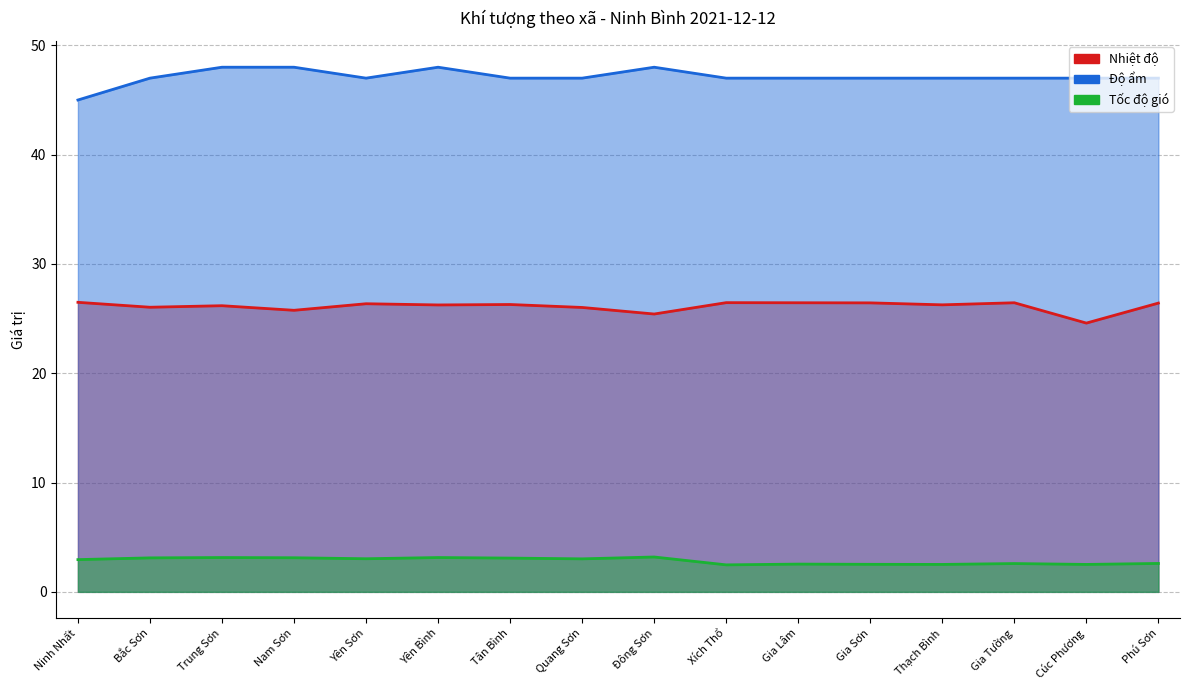

Reading left to right, extract all data points from this chart.

Nhiệt độ: Ninh Nhất=26.5	Bắc Sơn=26.0	Trung Sơn=26.2	Nam Sơn=25.8	Yên Sơn=26.4	Yên Bình=26.2	Tân Bình=26.3	Quang Sơn=26.0	Đông Sơn=25.4	Xích Thổ=26.5	Gia Lâm=26.4	Gia Sơn=26.4	Thạch Bình=26.3	Gia Tường=26.4	Cúc Phương=24.6	Phú Sơn=26.4
Độ ẩm: Ninh Nhất=45.0	Bắc Sơn=47.0	Trung Sơn=48.0	Nam Sơn=48.0	Yên Sơn=47.0	Yên Bình=48.0	Tân Bình=47.0	Quang Sơn=47.0	Đông Sơn=48.0	Xích Thổ=47.0	Gia Lâm=47.0	Gia Sơn=47.0	Thạch Bình=47.0	Gia Tường=47.0	Cúc Phương=47.0	Phú Sơn=47.0
Tốc độ gió: Ninh Nhất=3.0	Bắc Sơn=3.1	Trung Sơn=3.1	Nam Sơn=3.1	Yên Sơn=3.0	Yên Bình=3.1	Tân Bình=3.1	Quang Sơn=3.0	Đông Sơn=3.2	Xích Thổ=2.5	Gia Lâm=2.5	Gia Sơn=2.5	Thạch Bình=2.5	Gia Tường=2.6	Cúc Phương=2.5	Phú Sơn=2.6